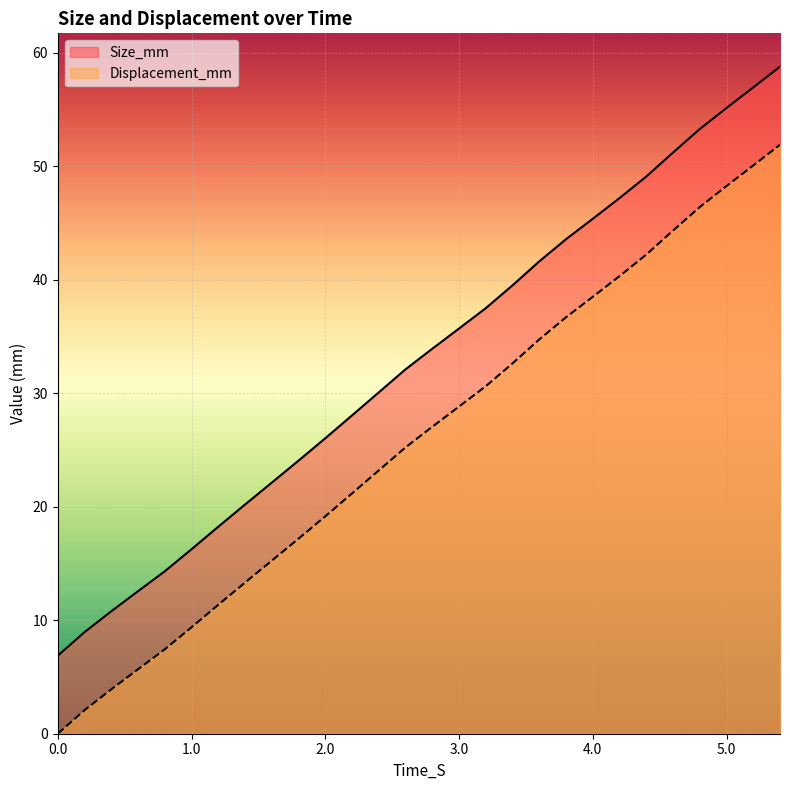

True or false: Size_mm and Displacement_mm intersect in this chart.

False